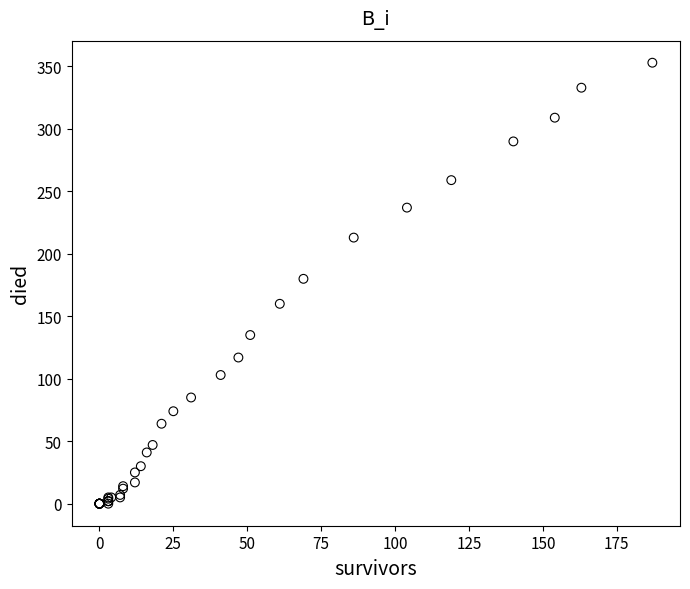

What Y value in the scatter plot is closest to 176?

180